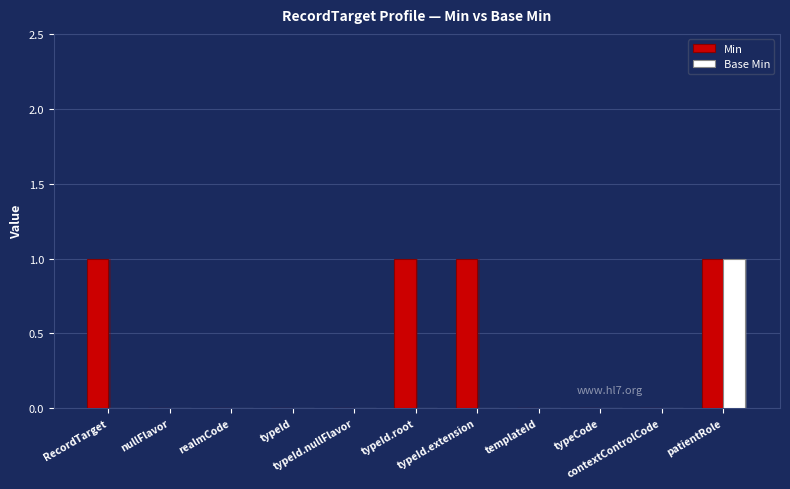

How many positive values does the Min series have?

4